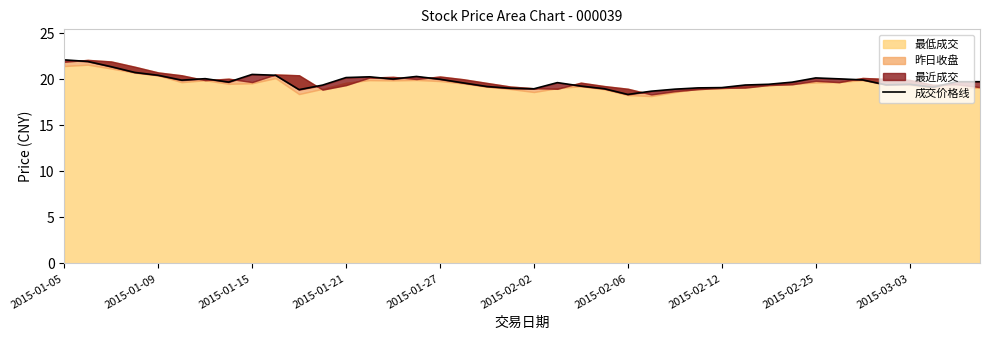

Count the number of values greater than 19.

34